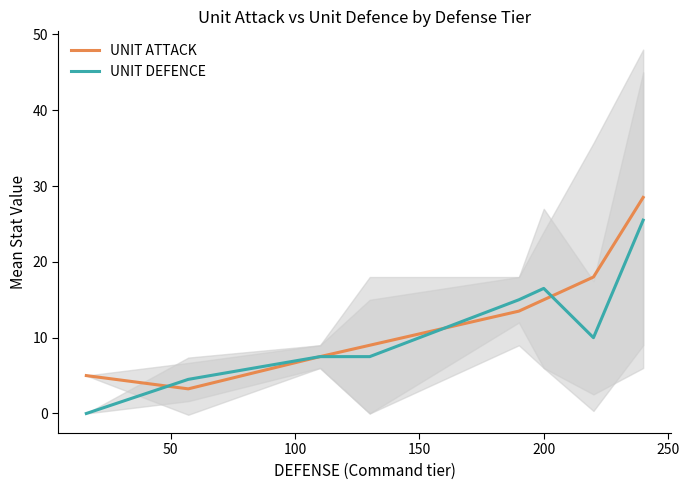

How many distinct data groups are displayed?

2